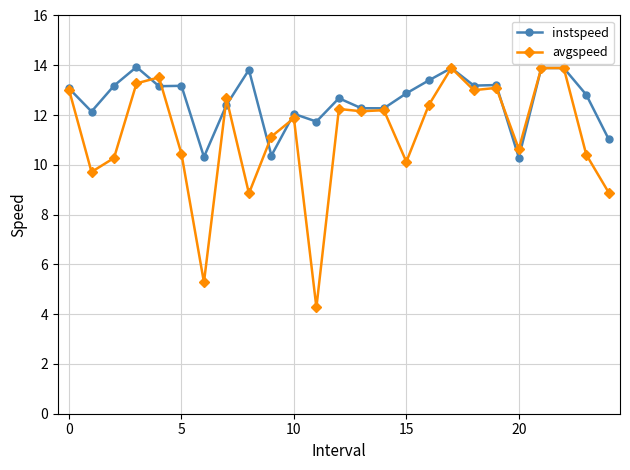

Which series has the largest range (max minus min)?

avgspeed